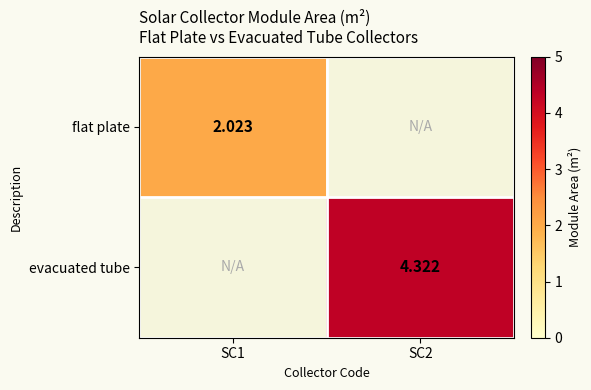

Rank the series by their average value, from lowest to highest.

flat plate, evacuated tube